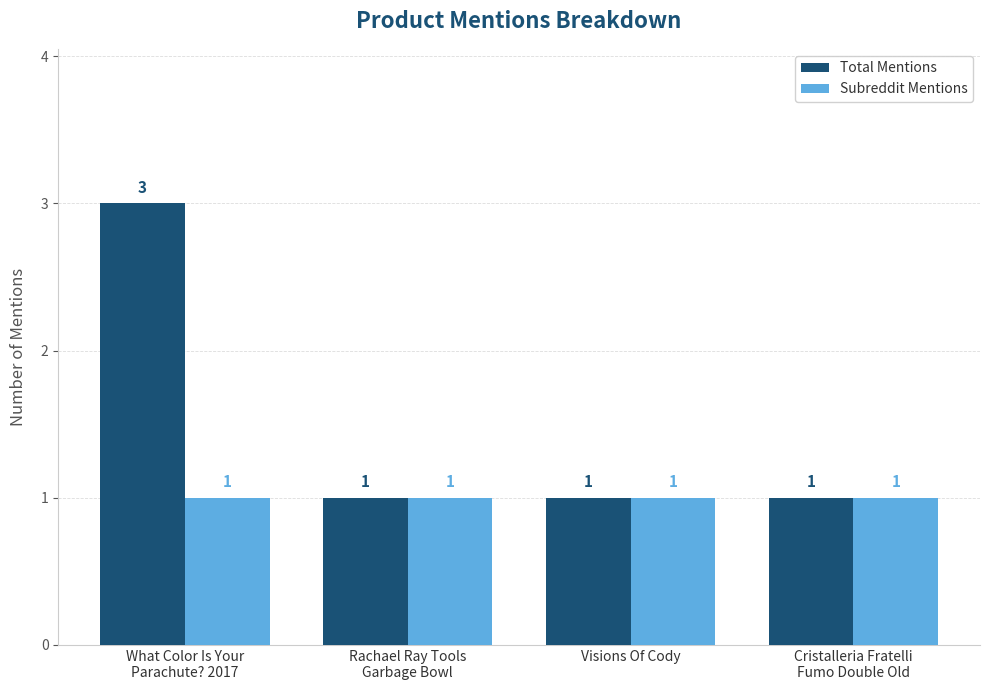

Are the bars horizontal?

No